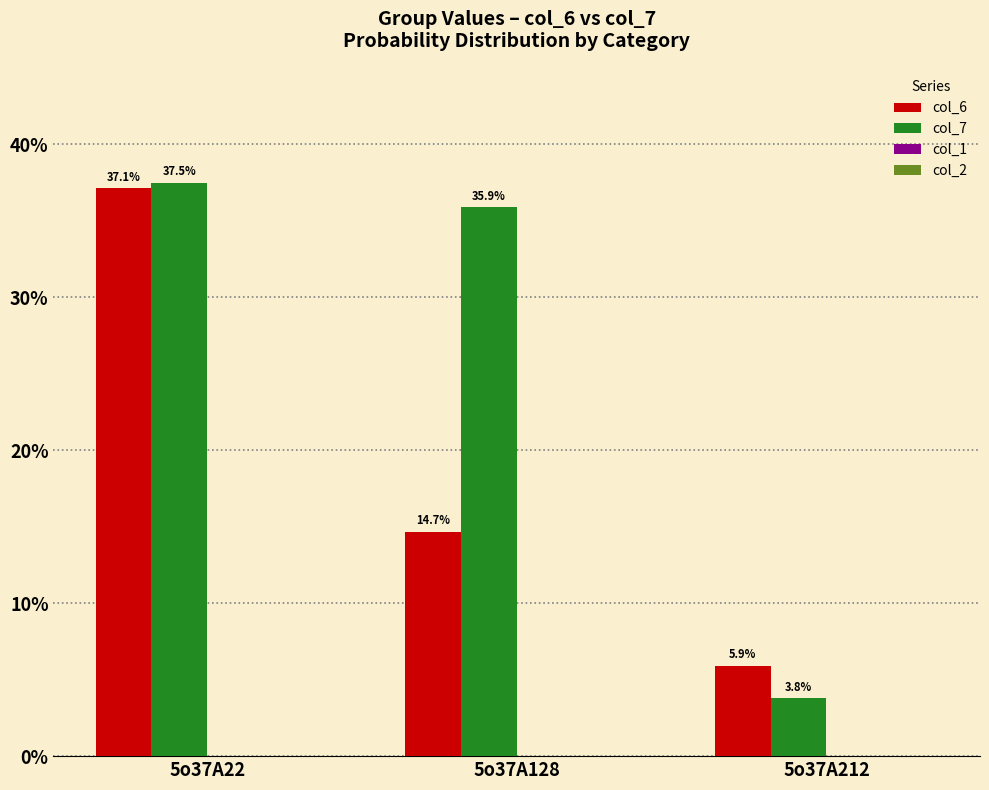

Which series has the widest spread of values?

col_7